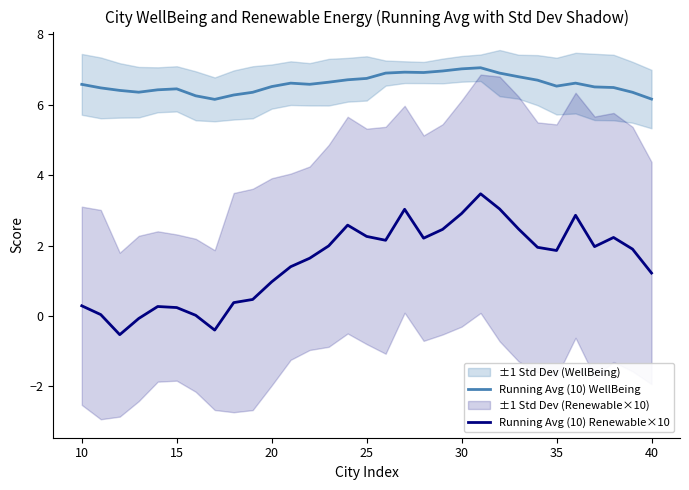

True or false: Running Avg (10) WellBeing and Running Avg (10) Renewable×10 intersect in this chart.

False